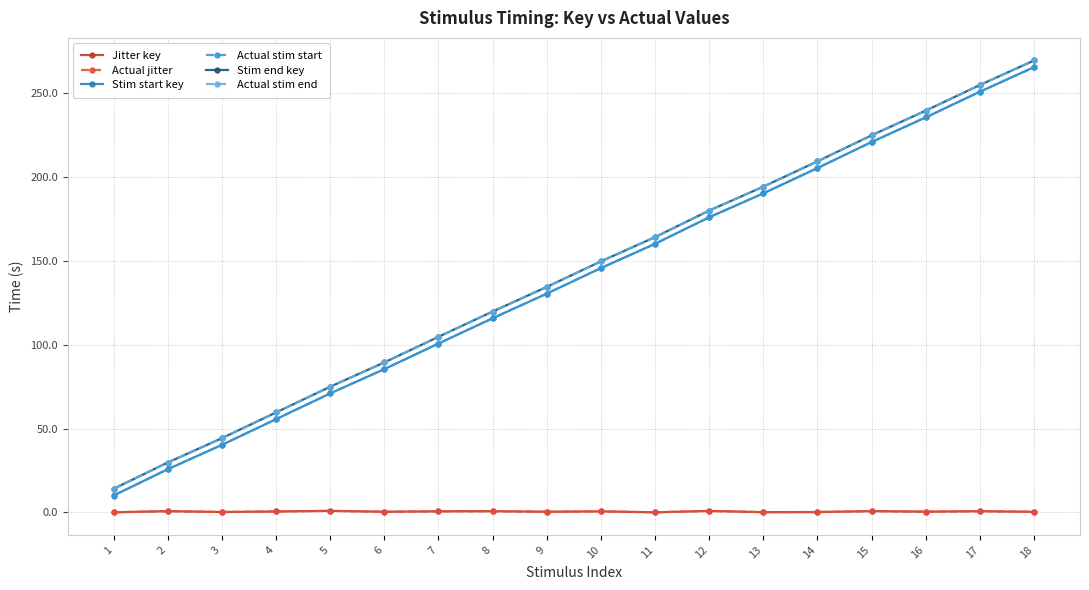

How many values in the Stim start key series are below 145?

9